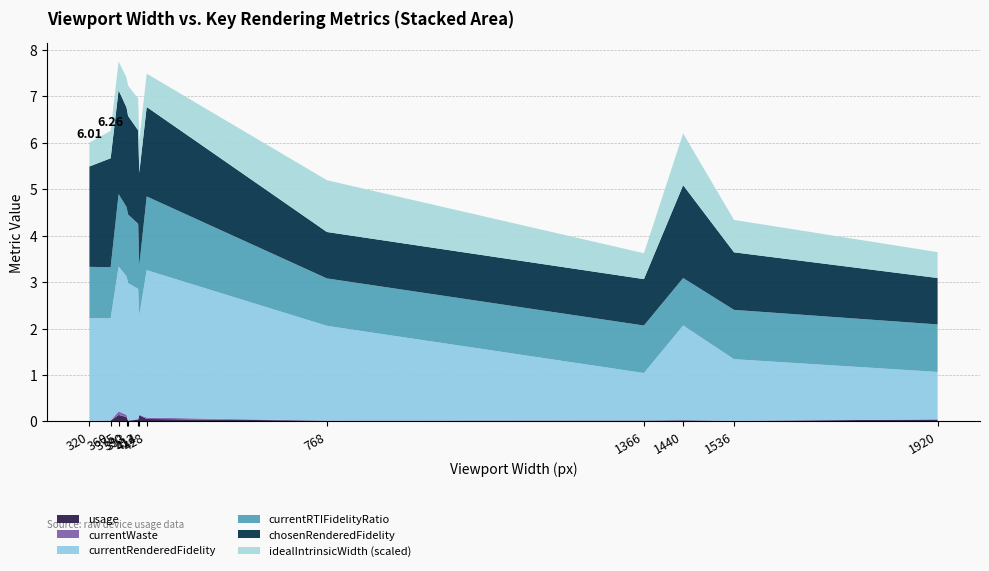

Reading left to right, list all the values displayed in this chart.

usage: 0.0	0.0	0.1	0.1	0.0	0.0	0.1	0.1	0.0	0.0	0.0	0.0	0.0
currentWaste: 0.0	0.0	0.1	0.0	0.0	0.0	0.0	0.0	0.0	0.0	0.0	0.0	0.0
currentRenderedFidelity: 2.2	2.2	3.1	3.0	3.0	2.8	2.1	3.2	2.0	1.0	2.0	1.3	1.0
currentRTIFidelityRatio: 1.1	1.1	1.6	1.5	1.5	1.4	1.1	1.6	1.0	1.0	1.0	1.1	1.0
chosenRenderedFidelity: 2.2	2.3	2.2	2.1	2.1	2.0	2.0	1.9	1.0	1.0	2.0	1.2	1.0
idealIntrinsicWidthScaled: 0.5	0.6	0.6	0.6	0.7	0.7	0.7	0.7	1.1	0.6	1.1	0.7	0.6